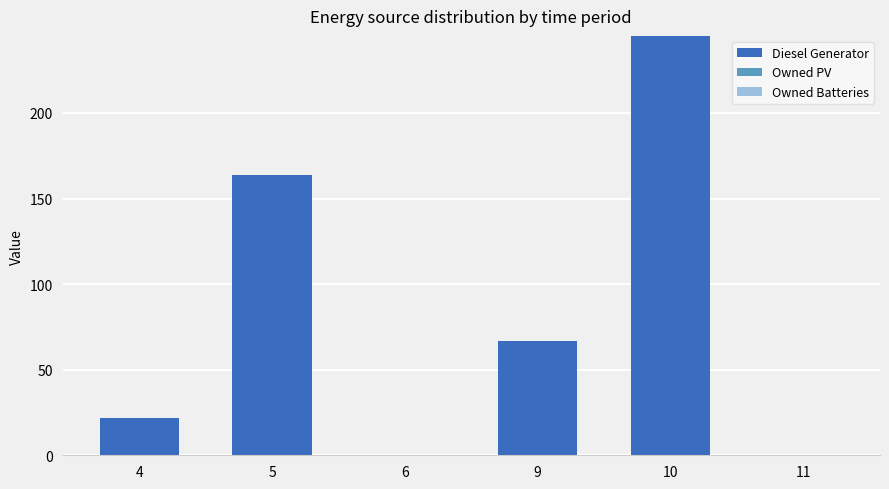

Reading left to right, list all the values displayed in this chart.

4=22	5=164	6=0	9=67	10=245	11=0